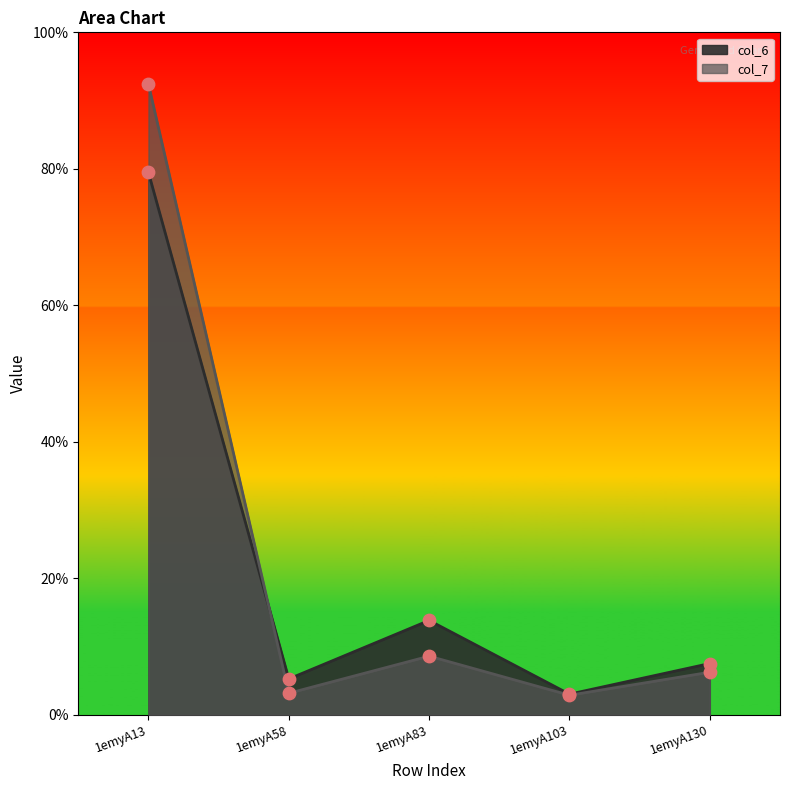

Is the value of col_7 at 1emyA130 greater than the value of col_6 at 1emyA83?

No